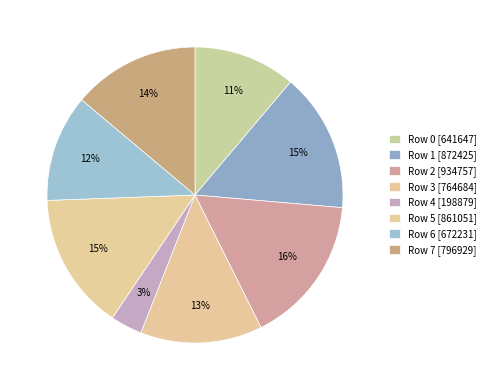

Rank the categories by value from lowest to highest.

Row 4, Row 0, Row 6, Row 3, Row 7, Row 5, Row 1, Row 2